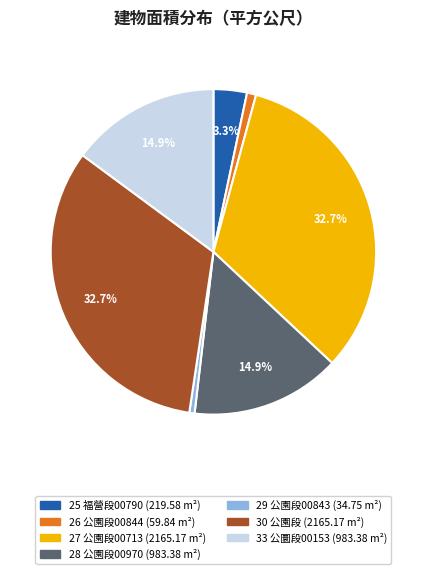

How much of the chart is everything except 30?

67.3%